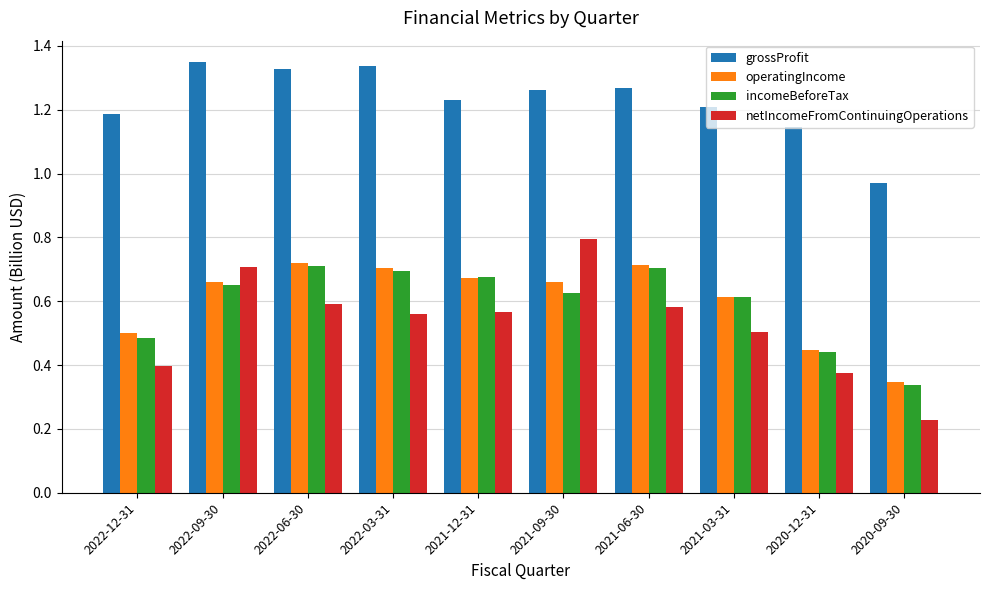

Which series changed the most between 2022-12-31 and 2022-09-30?

netIncomeFromContinuingOperations